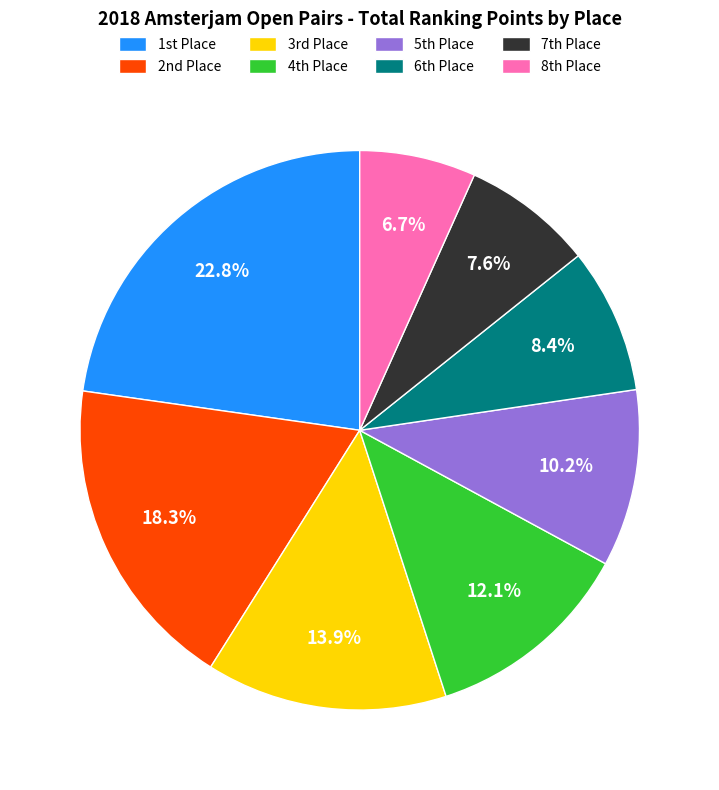

Which category has the smallest portion of the pie?

8th Place